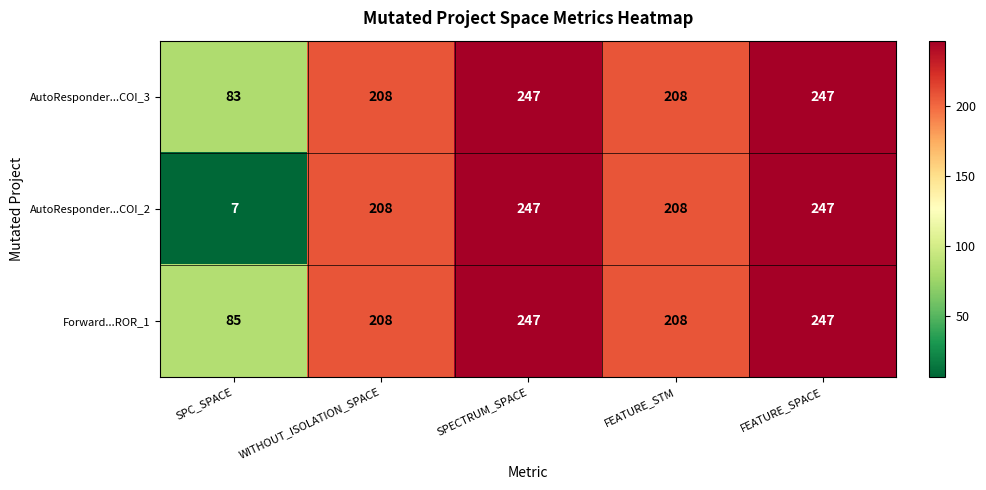

Which series has the largest range (max minus min)?

AutoResponder...COI_2